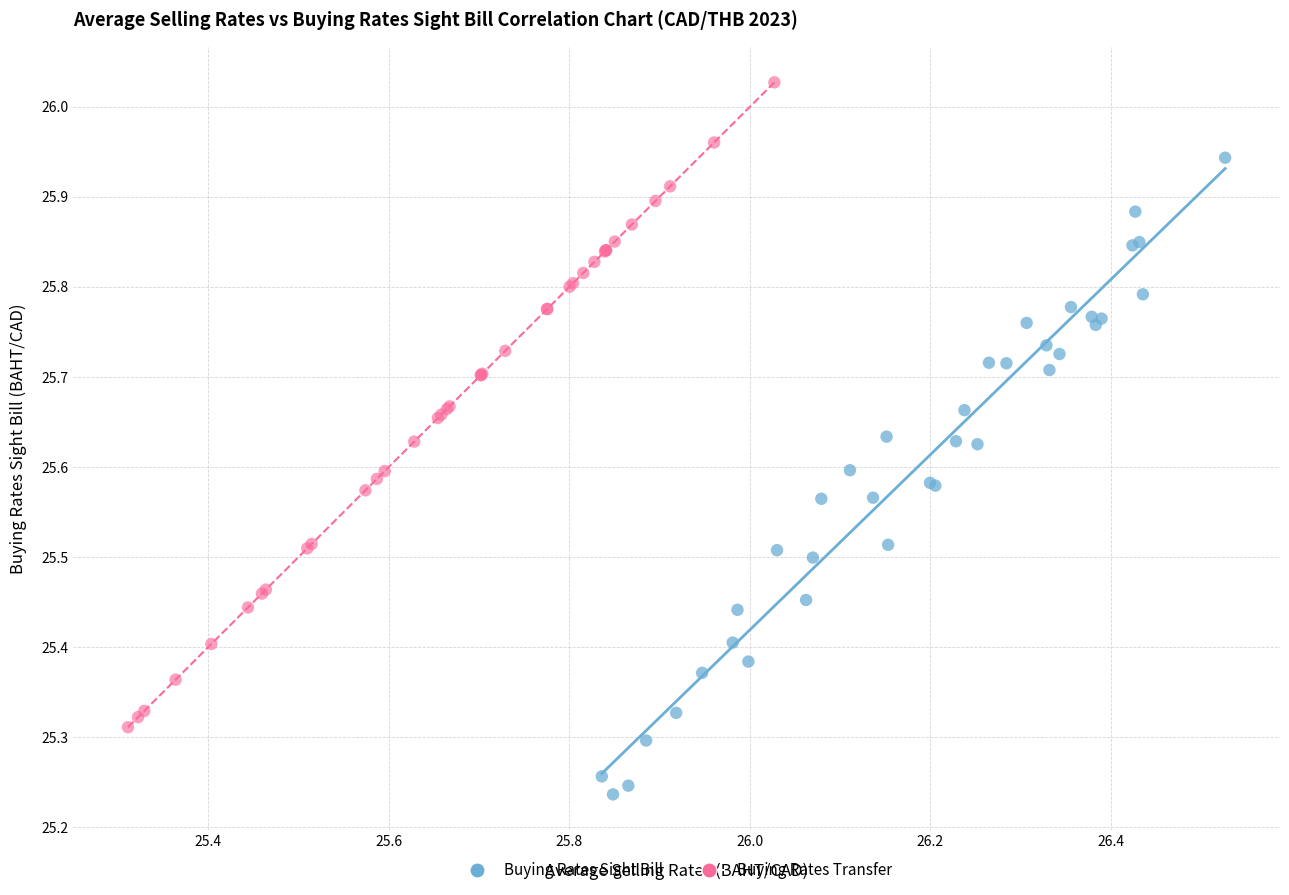

Which series contains the lowest Y value?

Buying Rates Sight Bill